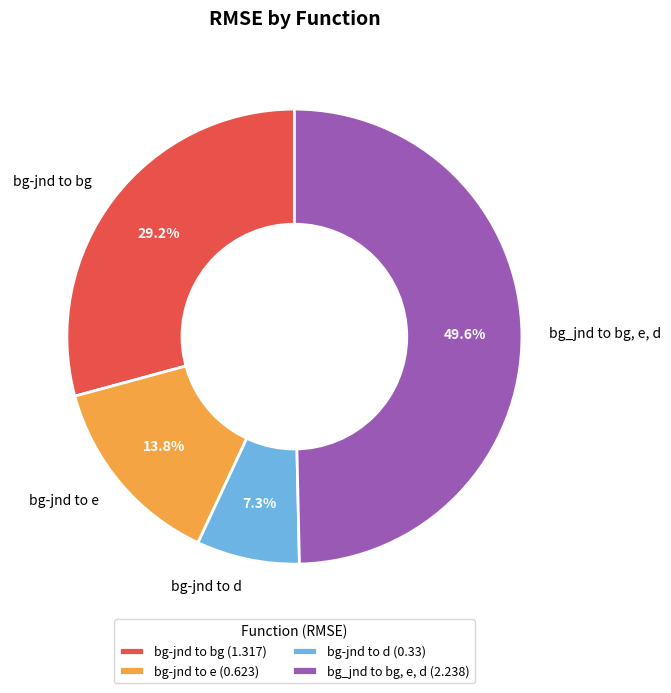

Does bg-jnd to d account for over 50% of the chart?

No